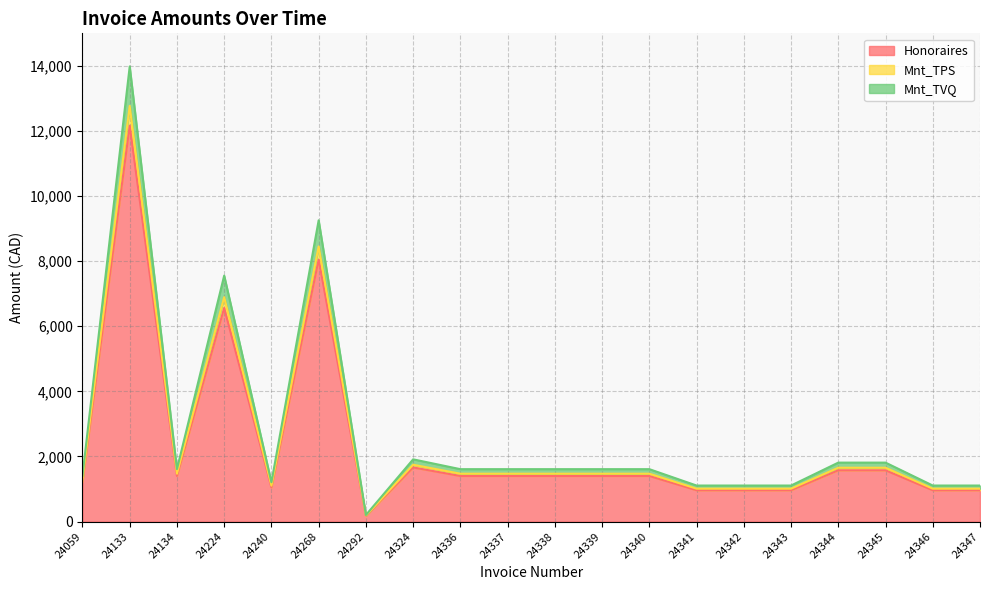

True or false: Mnt_TPS has a value of 2141.5 at 24240.

False